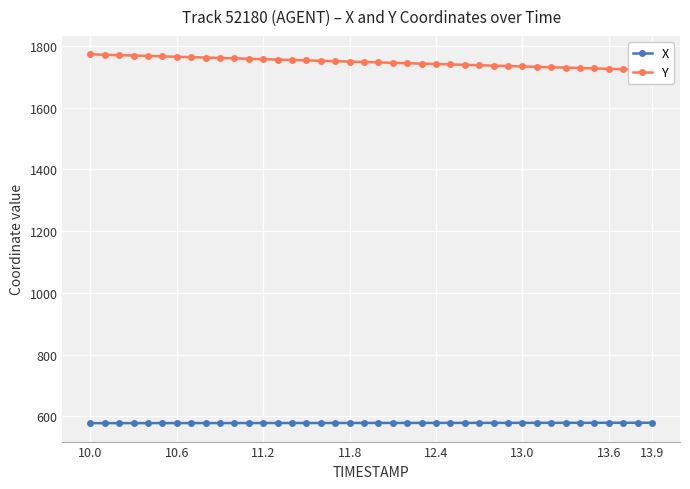

At how many categories does at least one series exceed 1697?

40